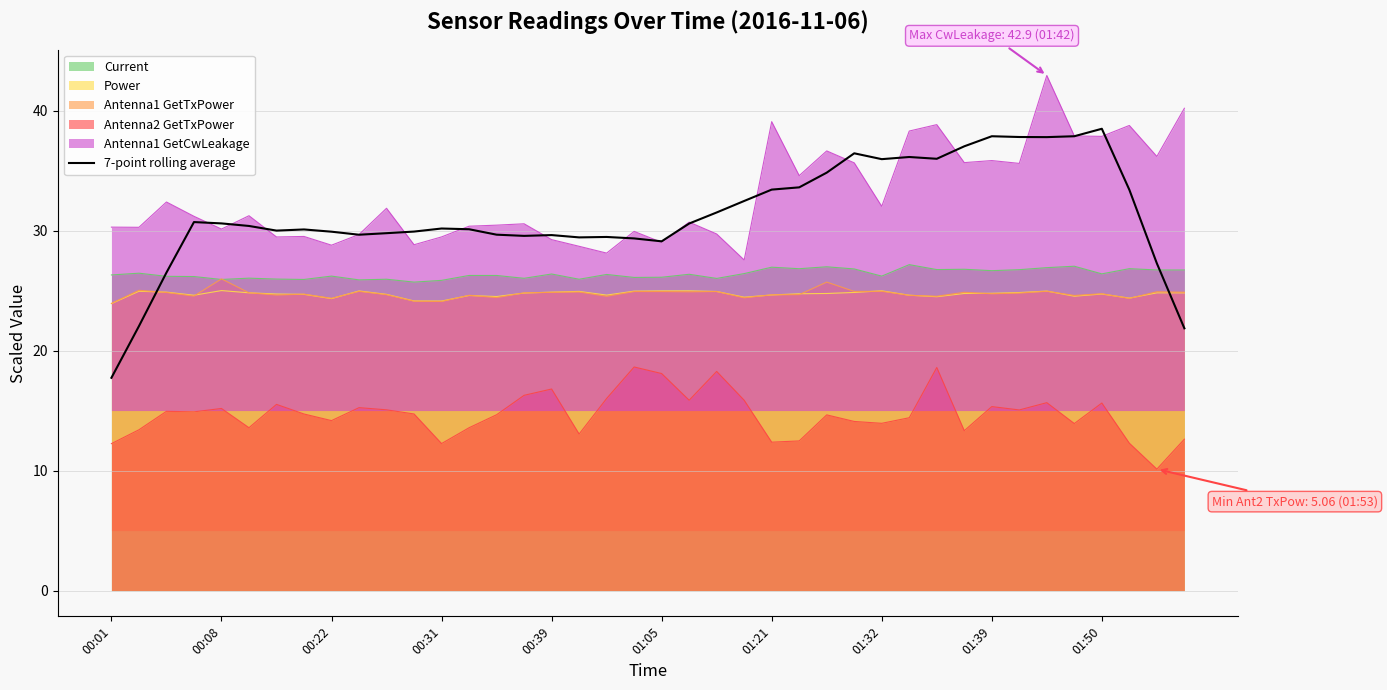

What position from the right is 38?

2